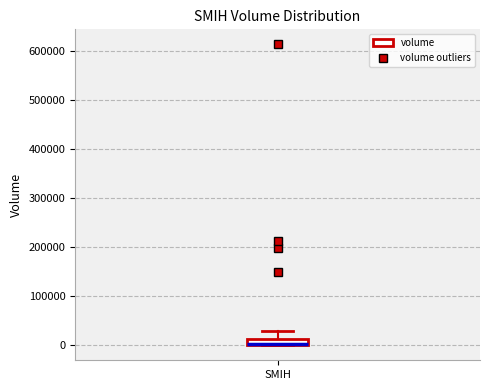

Where is the lower edge of the box for SMIH on the y-axis? The values are not printed on the chart, so give them approximately, as read against the axis.

0